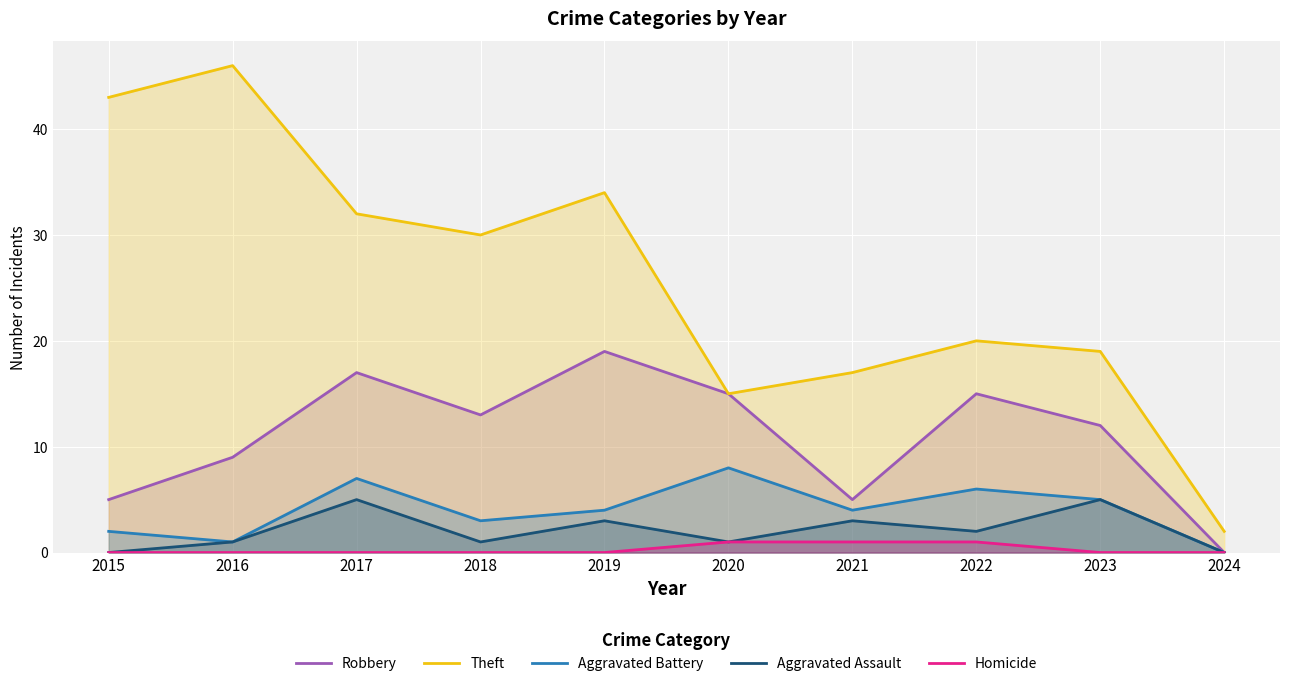

Reading left to right, what are all the values shown in this chart?

Robbery: 5	9	17	13	19	15	5	15	12	0
Theft: 43	46	32	30	34	15	17	20	19	2
Aggravated Battery: 2	1	7	3	4	8	4	6	5	0
Aggravated Assault: 0	1	5	1	3	1	3	2	5	0
Homicide: 0	0	0	0	0	1	1	1	0	0